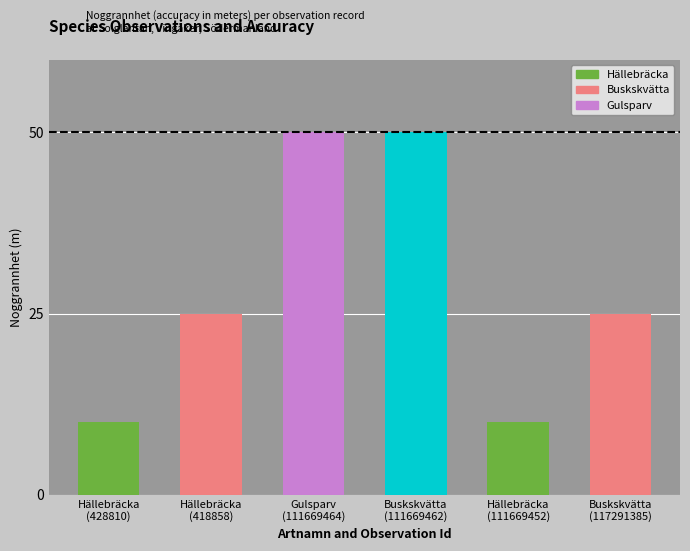

True or false: the data shows 8 at Buskskvätta
(117291385).

False